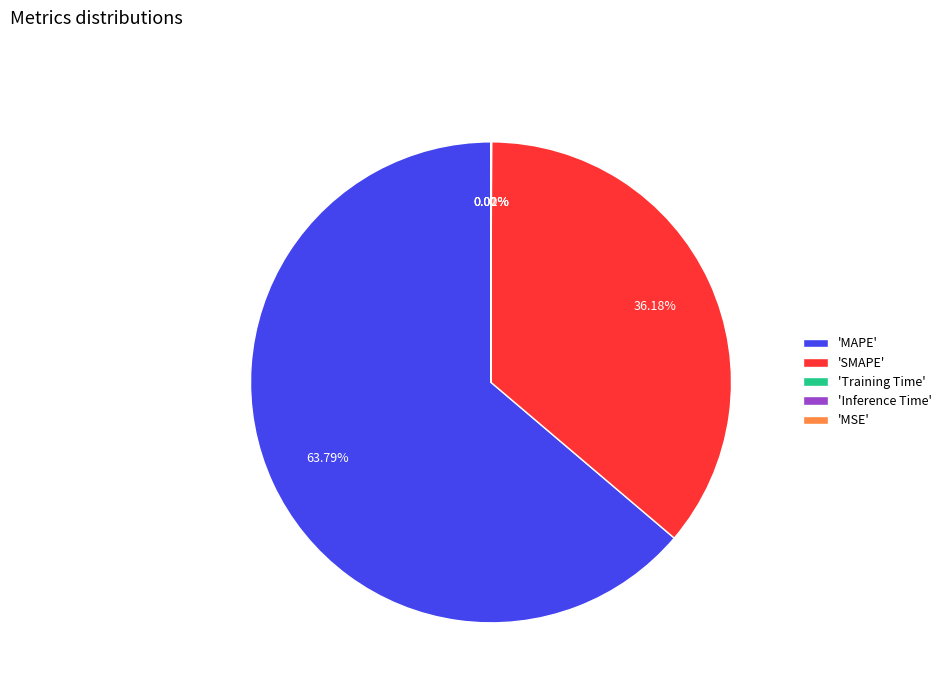

Which slice represents more than half of the pie?

'MAPE'